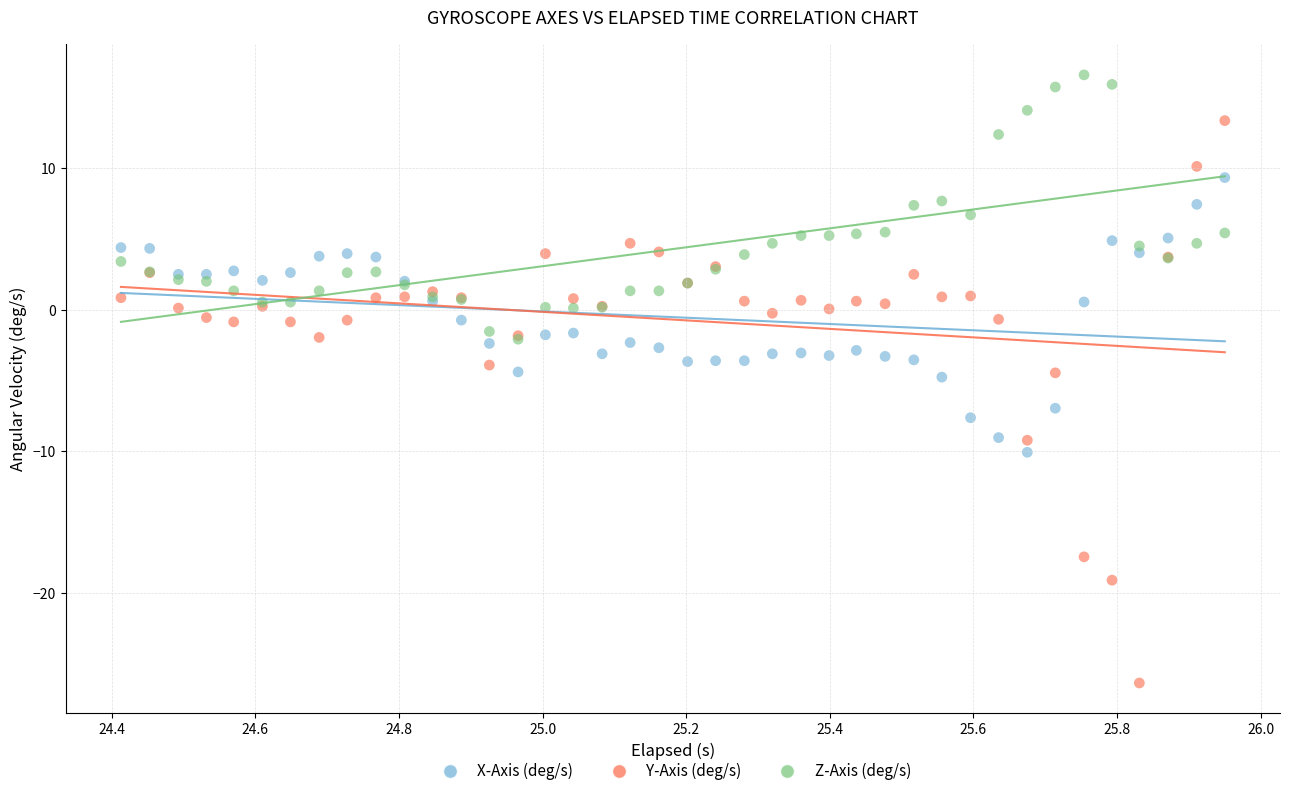

What are all the series names shown in the legend?

X-Axis (deg/s), Y-Axis (deg/s), Z-Axis (deg/s)